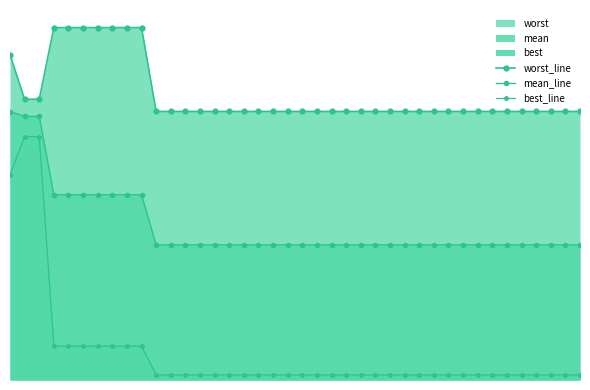

List the series in order of their peak value, lowest first.

best_line, mean_line, worst_line